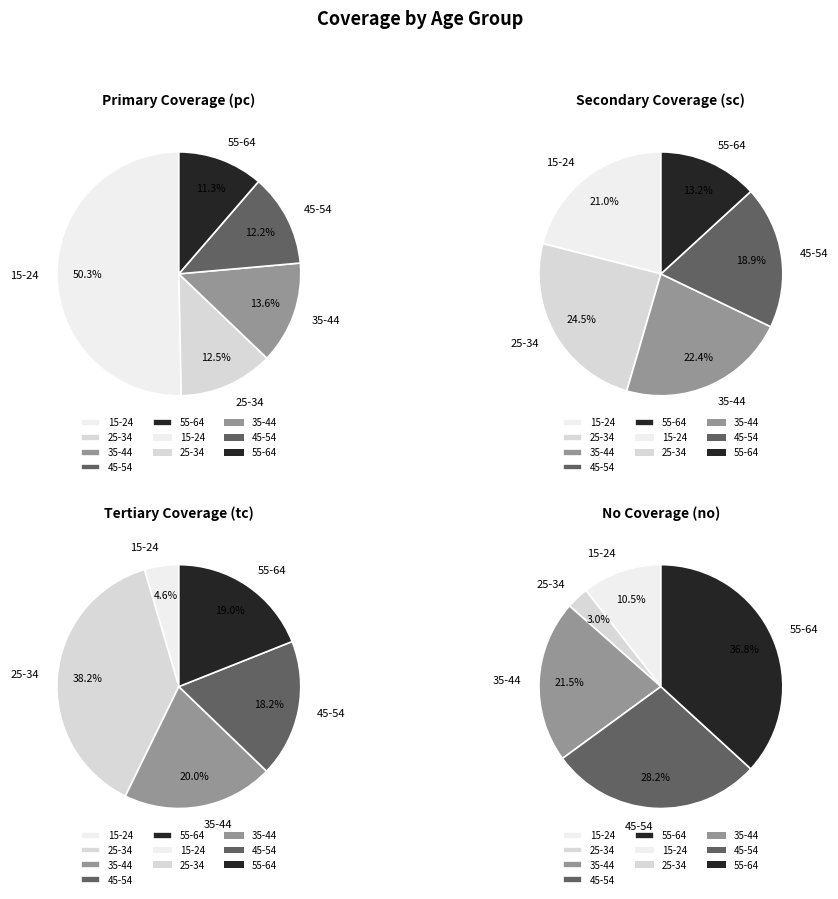

Is it true that 15-24 is 1% of the pie?

False